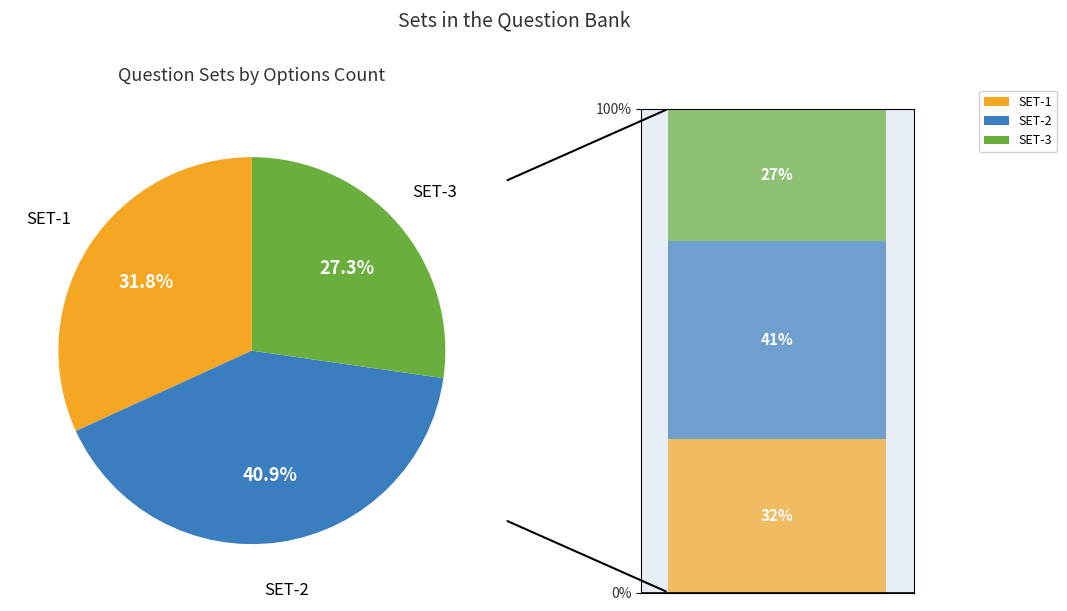

What is the ratio of the value at SET-2 to the value at SET-1?

1.3